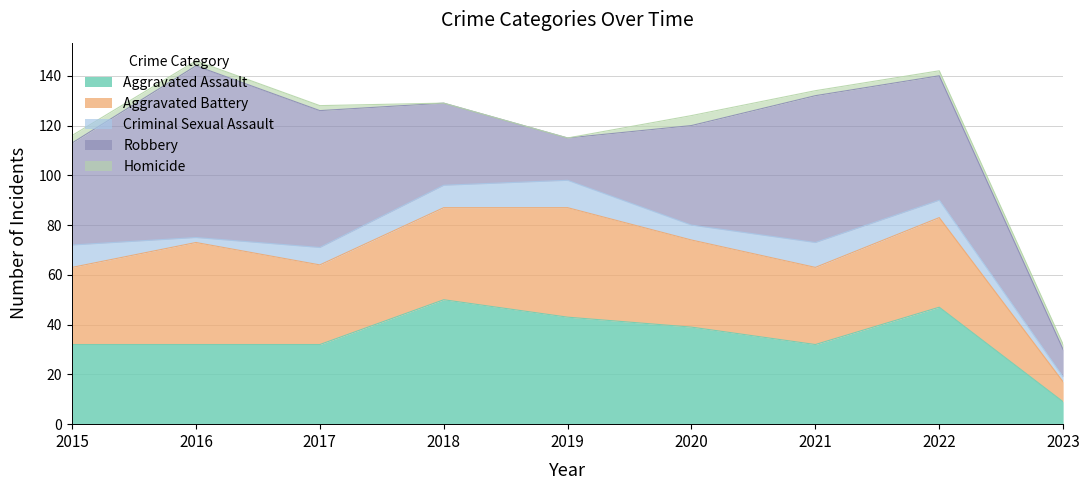

In Homicide, how many points are higher than both neighbors (excluding endpoints)?

1